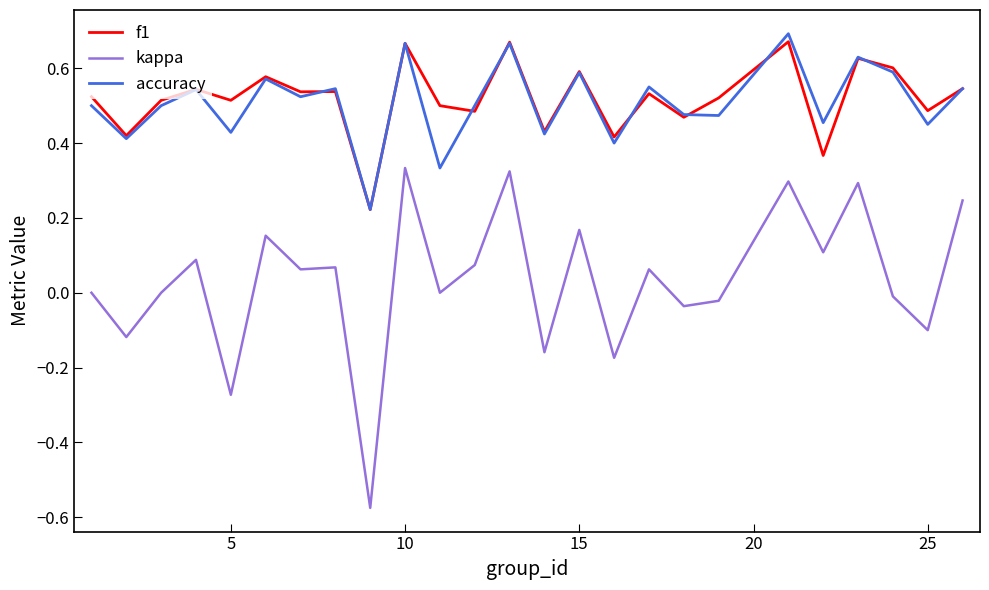

List the series in order of their peak value, highest first.

accuracy, f1, kappa